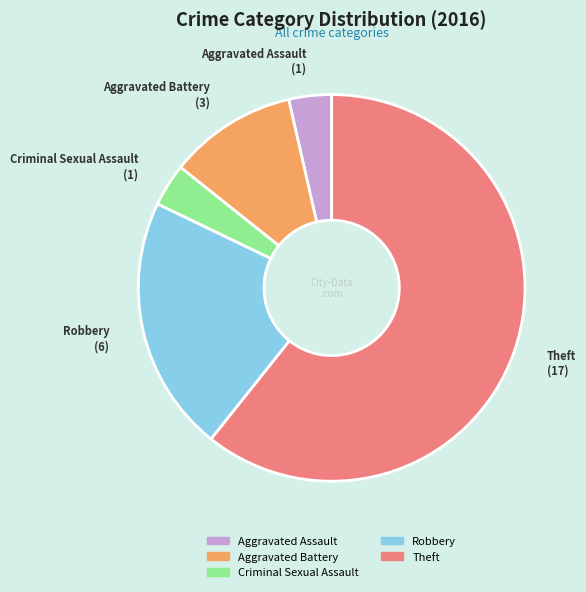

Between Theft and Aggravated Assault, which is larger?

Theft